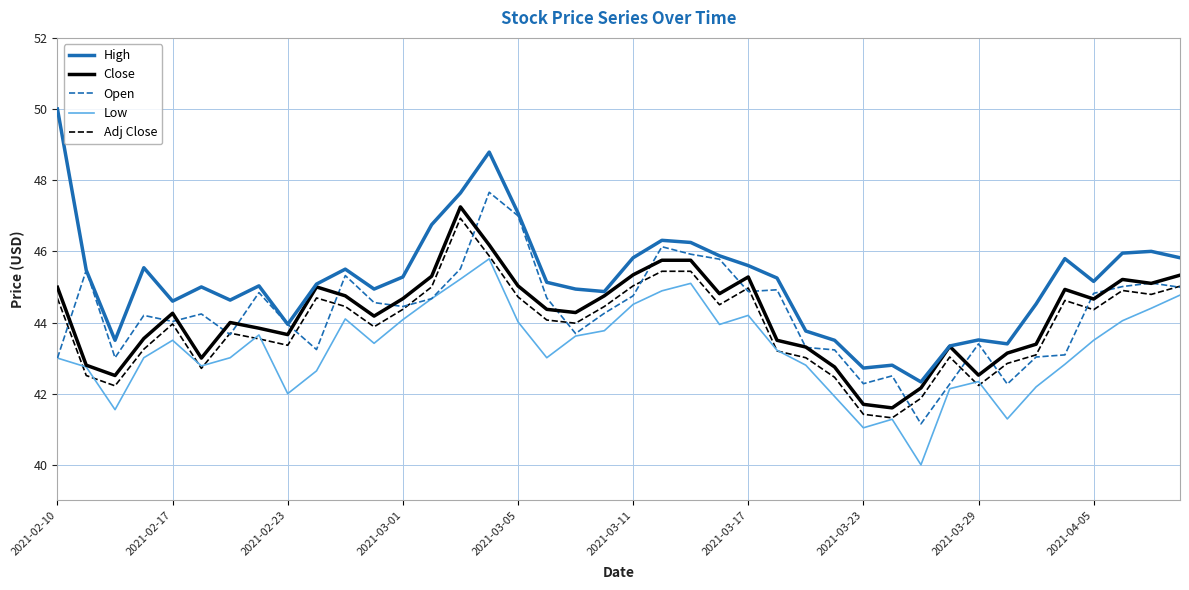

Which series has the widest spread of values?

High